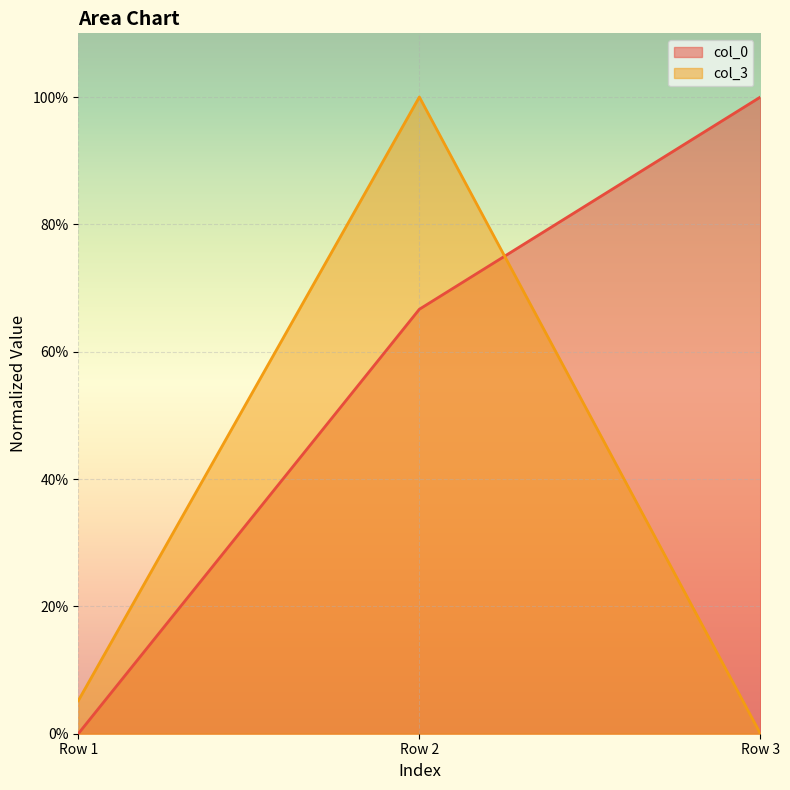

Which series has the largest total across all categories?

col_0